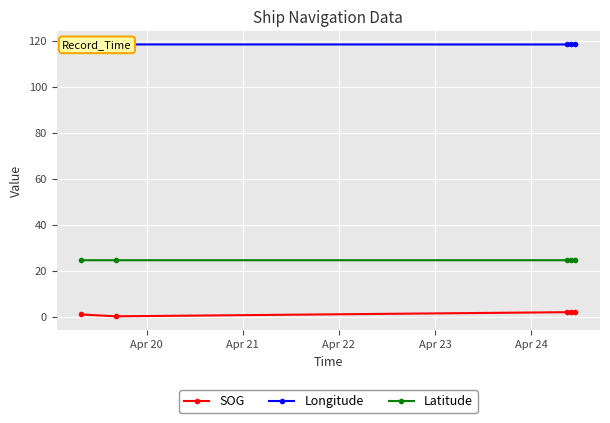

What is the highest value of the SOG series?

2.0